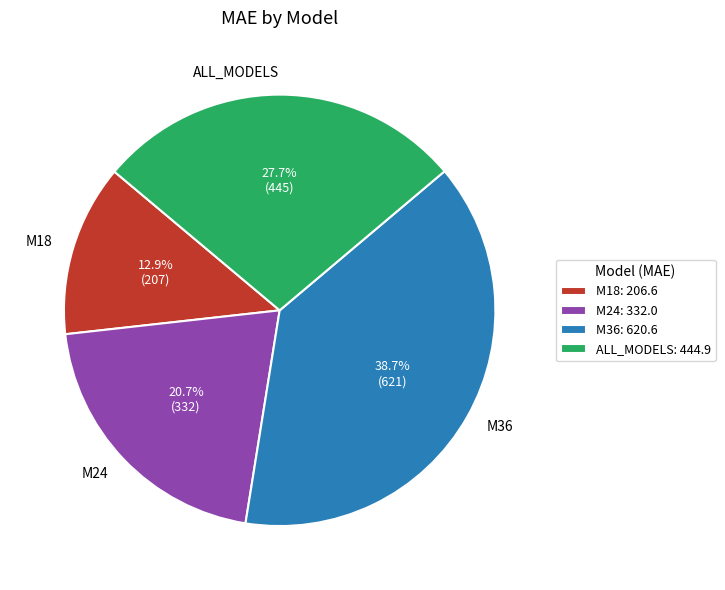

The M18 slice represents 13% of the pie. True or false?

True